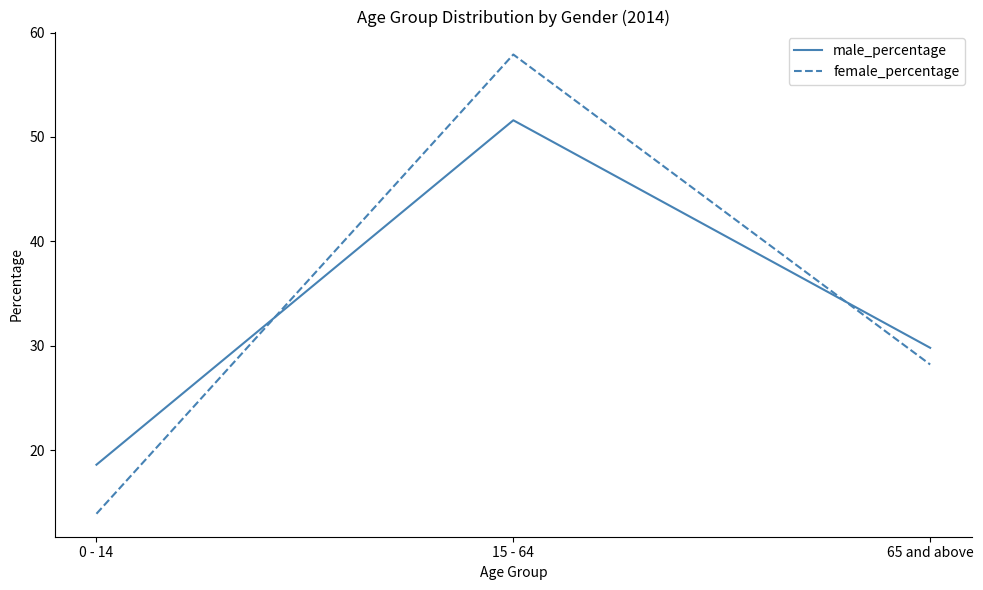

Is the value of male_percentage at 0 - 14 greater than the value of female_percentage at 65 and above?

No